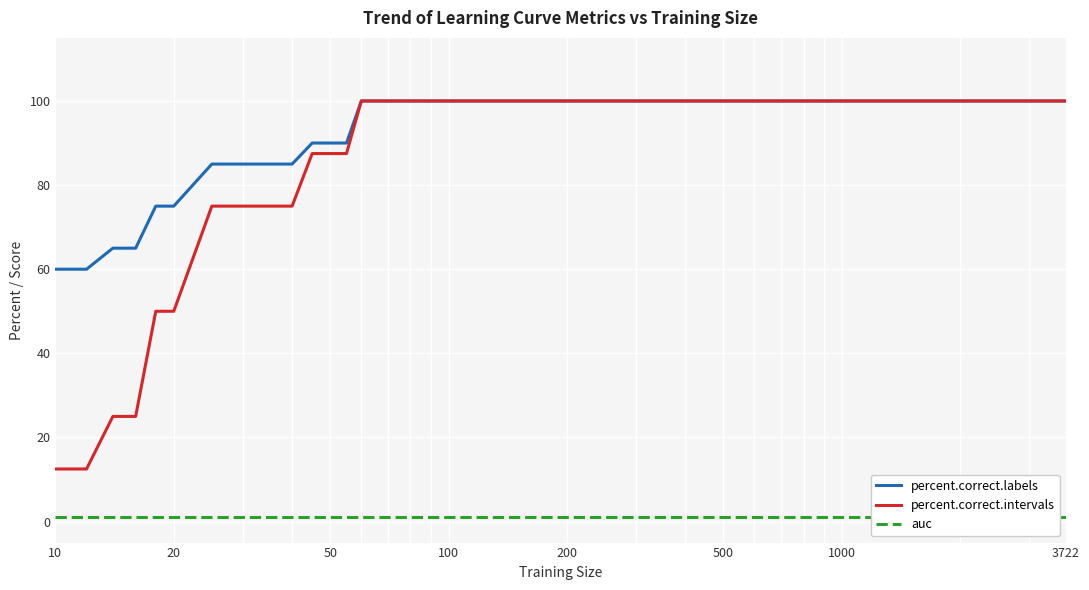

Which series has the widest spread of values?

percent.correct.intervals